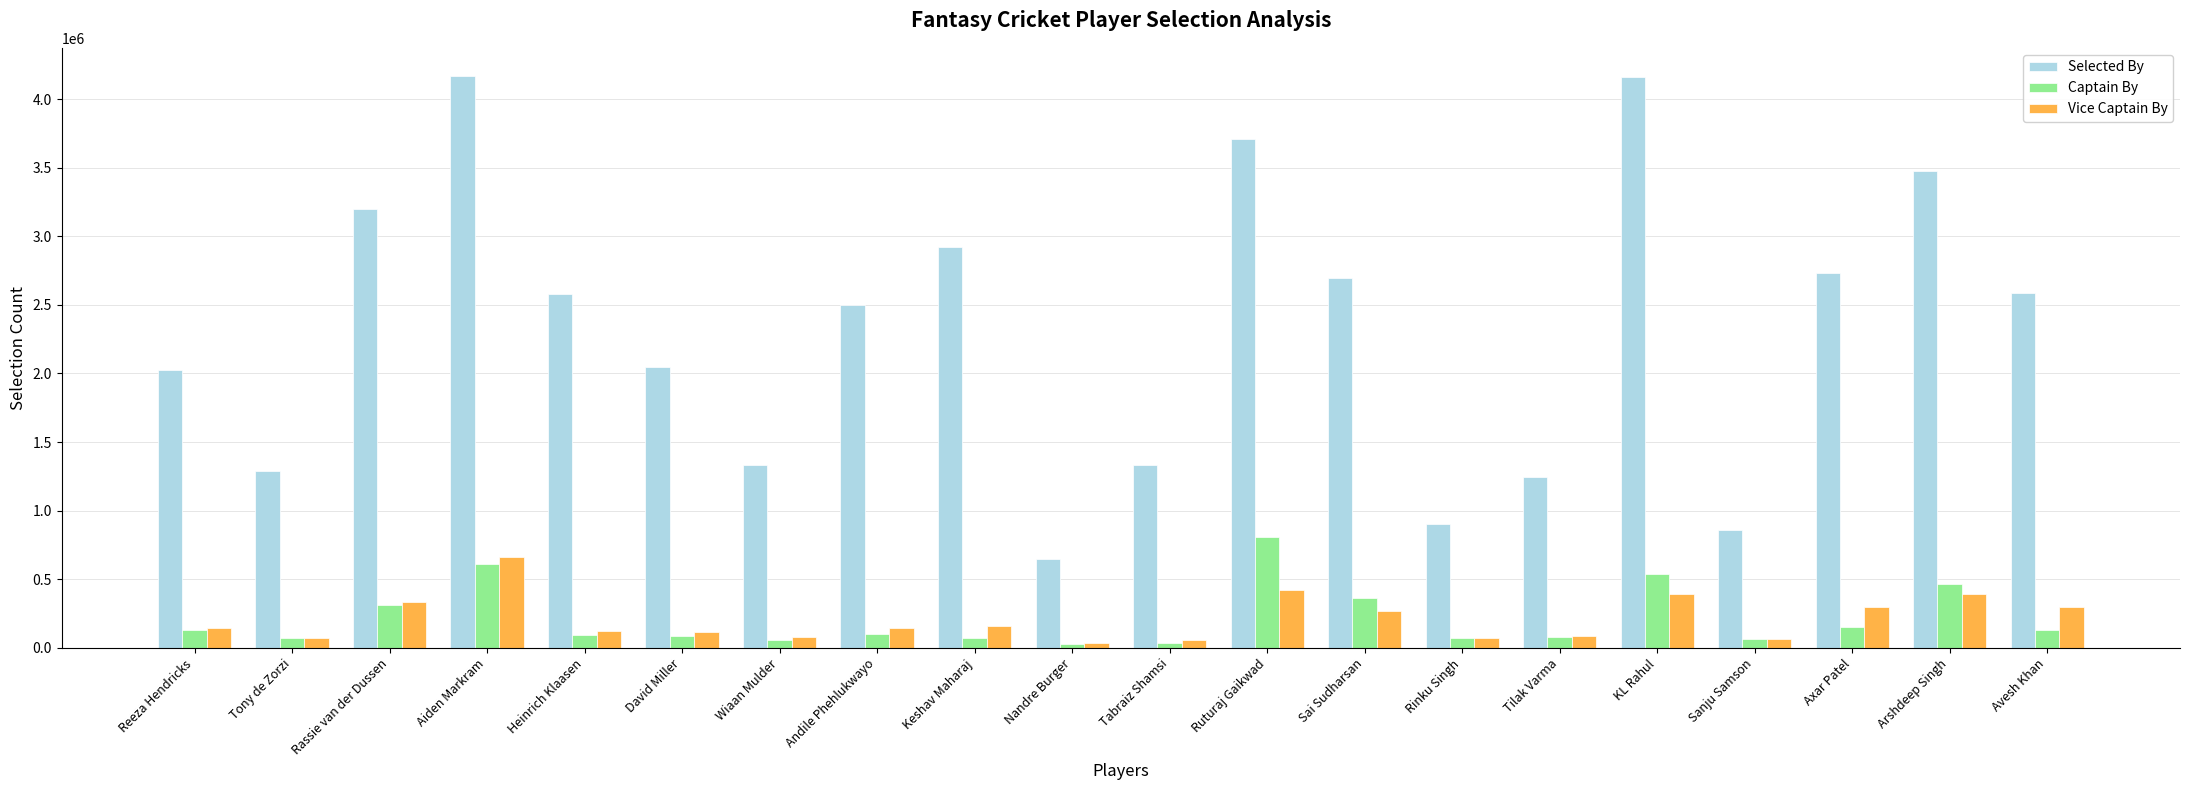

Which series has the largest total across all categories?

Selected By